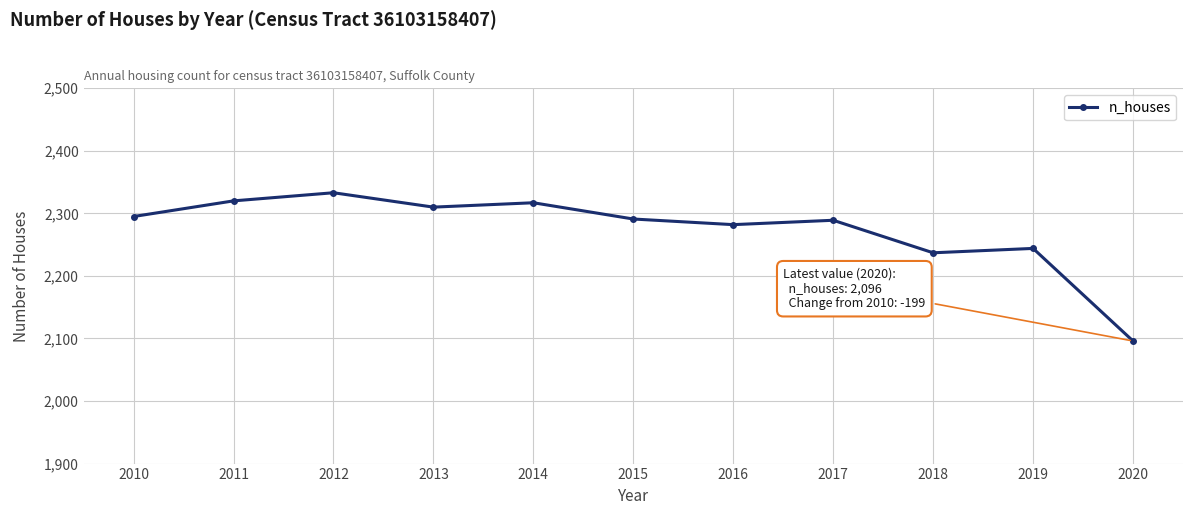

Which category has the lowest value across all series?

2020